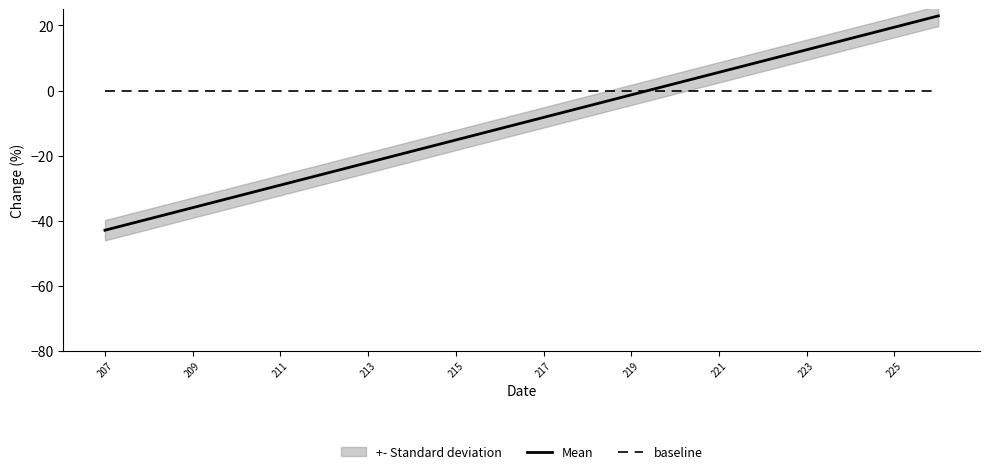

The value of baseline at 223 is 0.0. True or false?

True